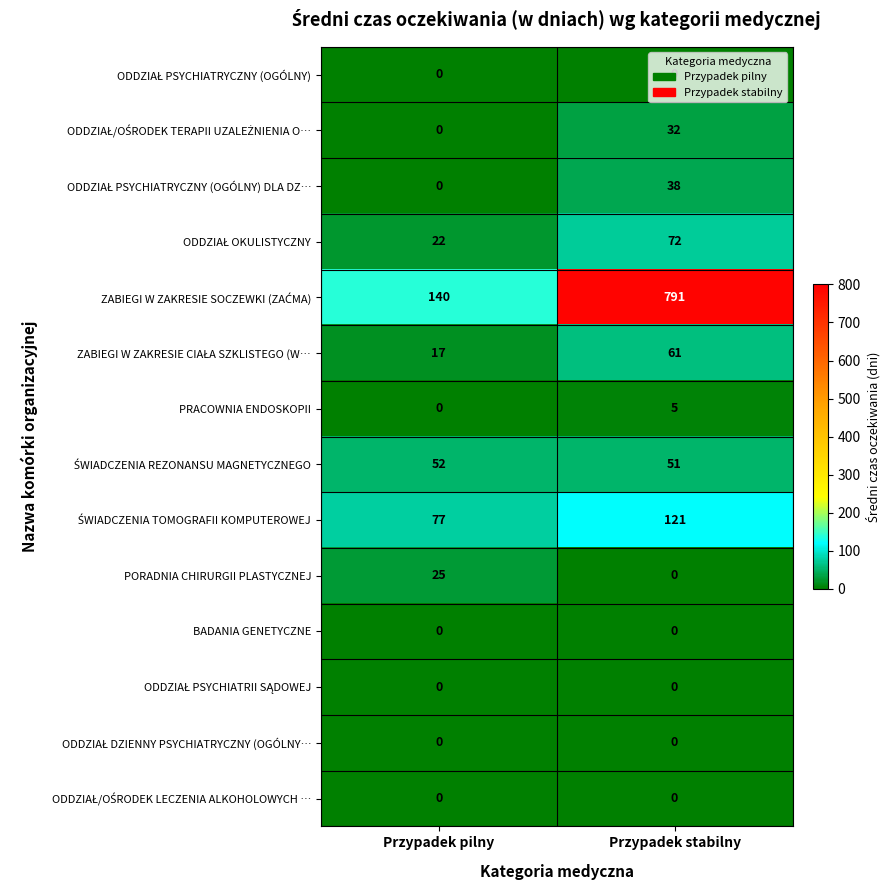

The BADANIA GENETYCZNE series shows 0 at Przypadek pilny. True or false?

True